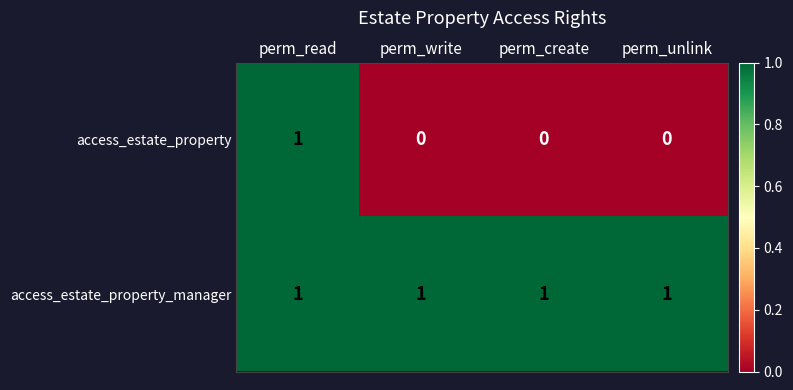

Which category has the highest value in the access_estate_property series?

perm_read